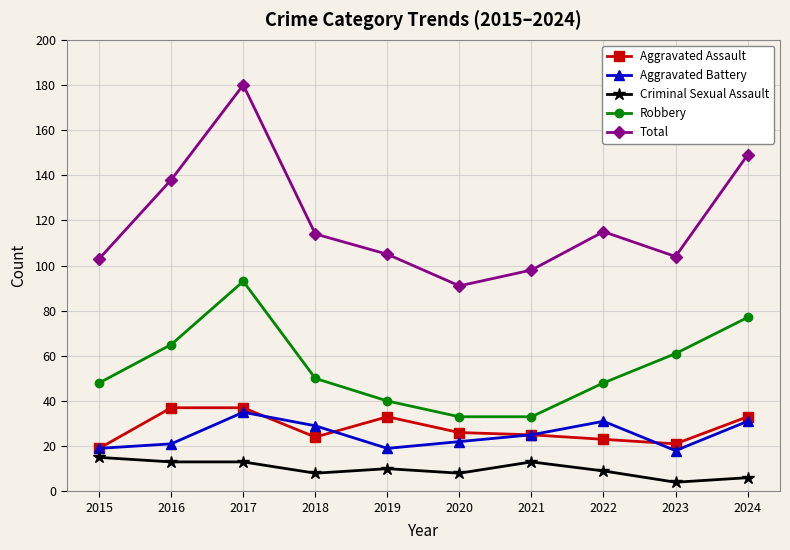

True or false: Criminal Sexual Assault and Robbery cross at least once.

False